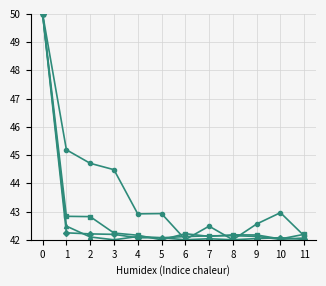

What is the total value across all series at 6?

168.3